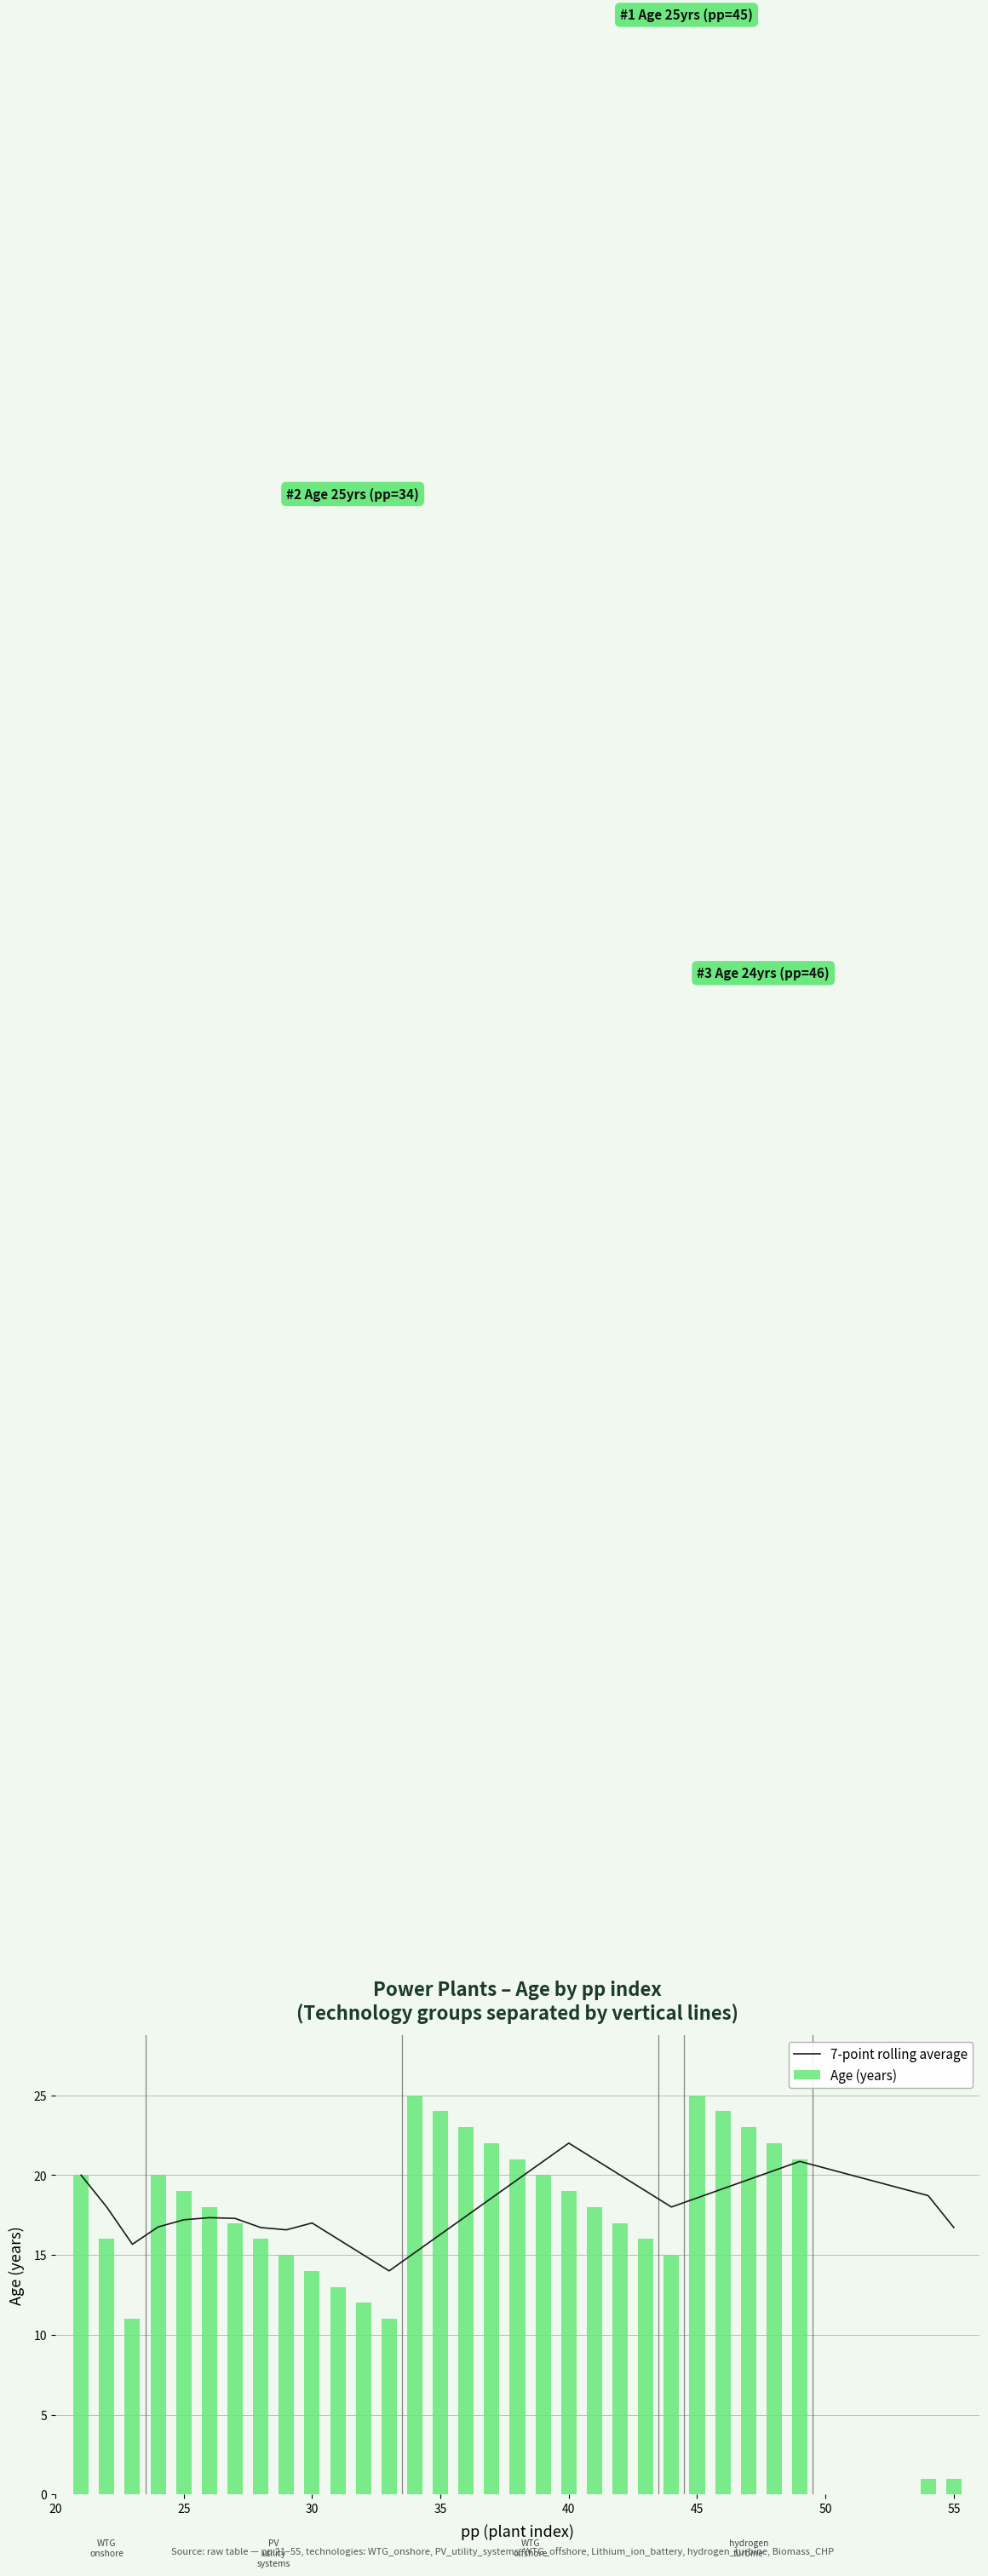

What is the difference between the second highest and minimum values in the Age (years) series?

24